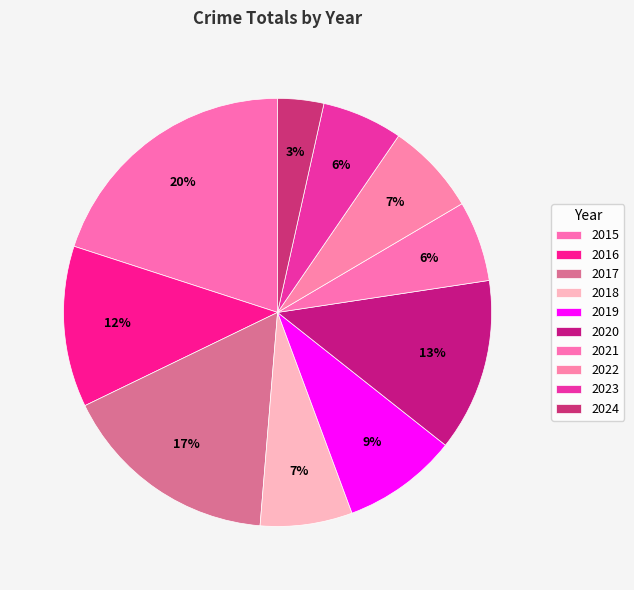

To the nearest percent, what portion does 2023 represent?

6%